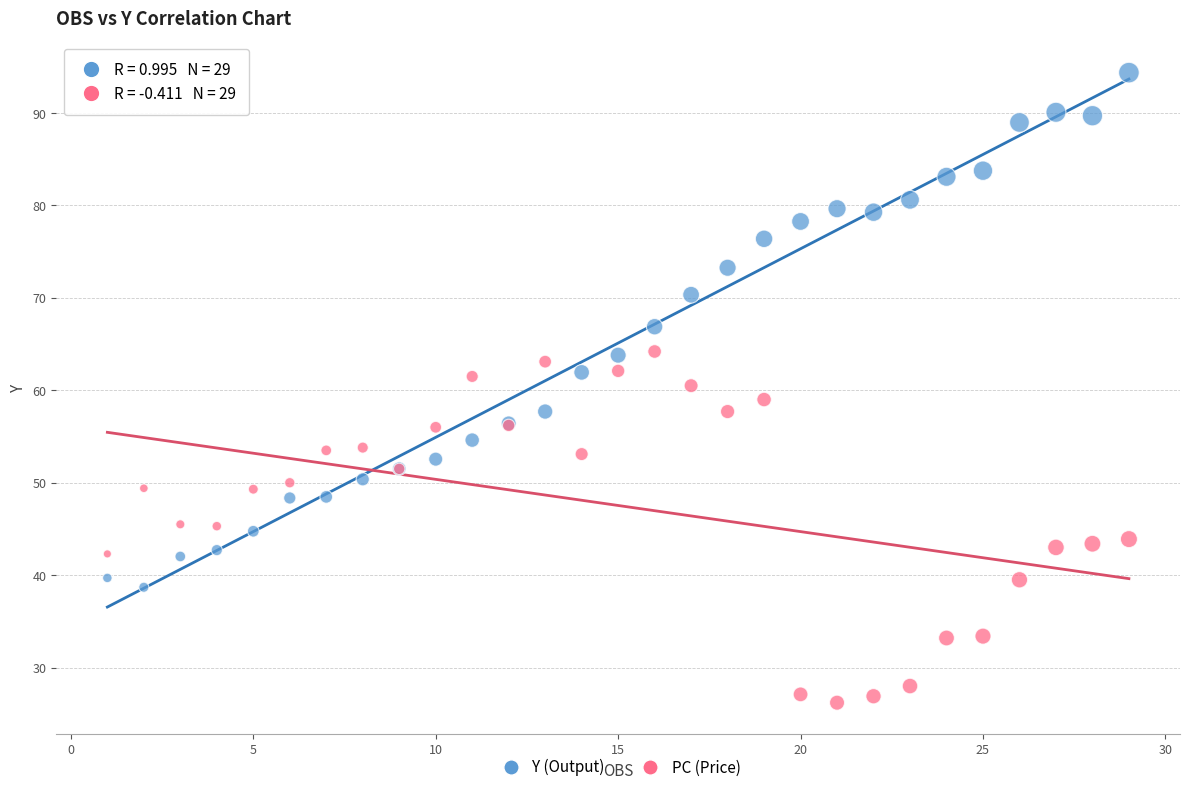

What are all the series names shown in the legend?

Y (Output), PC (Price)